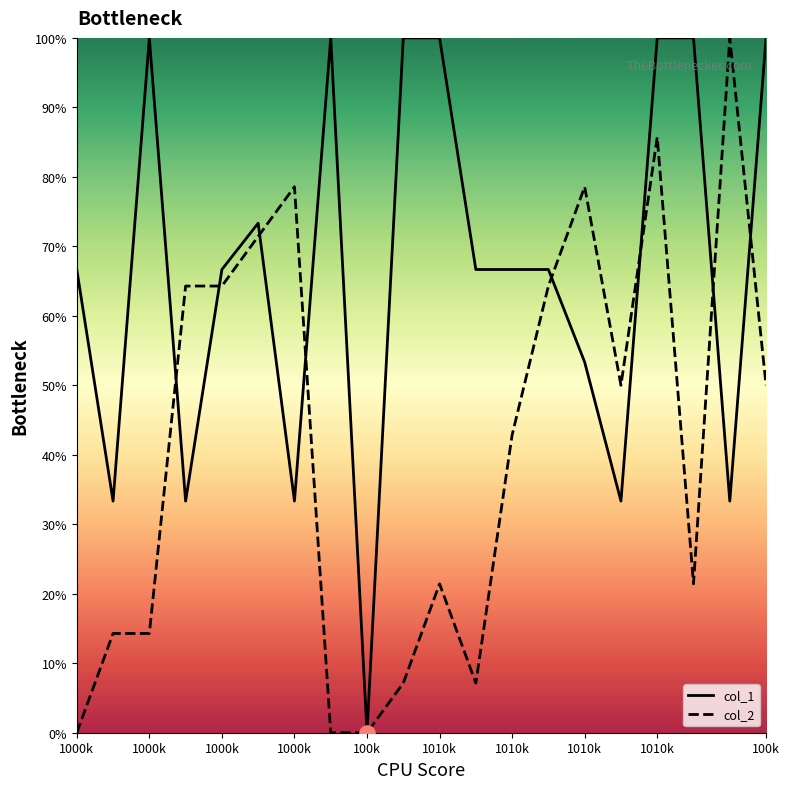

At how many categories does at least one series exceed 74?

10